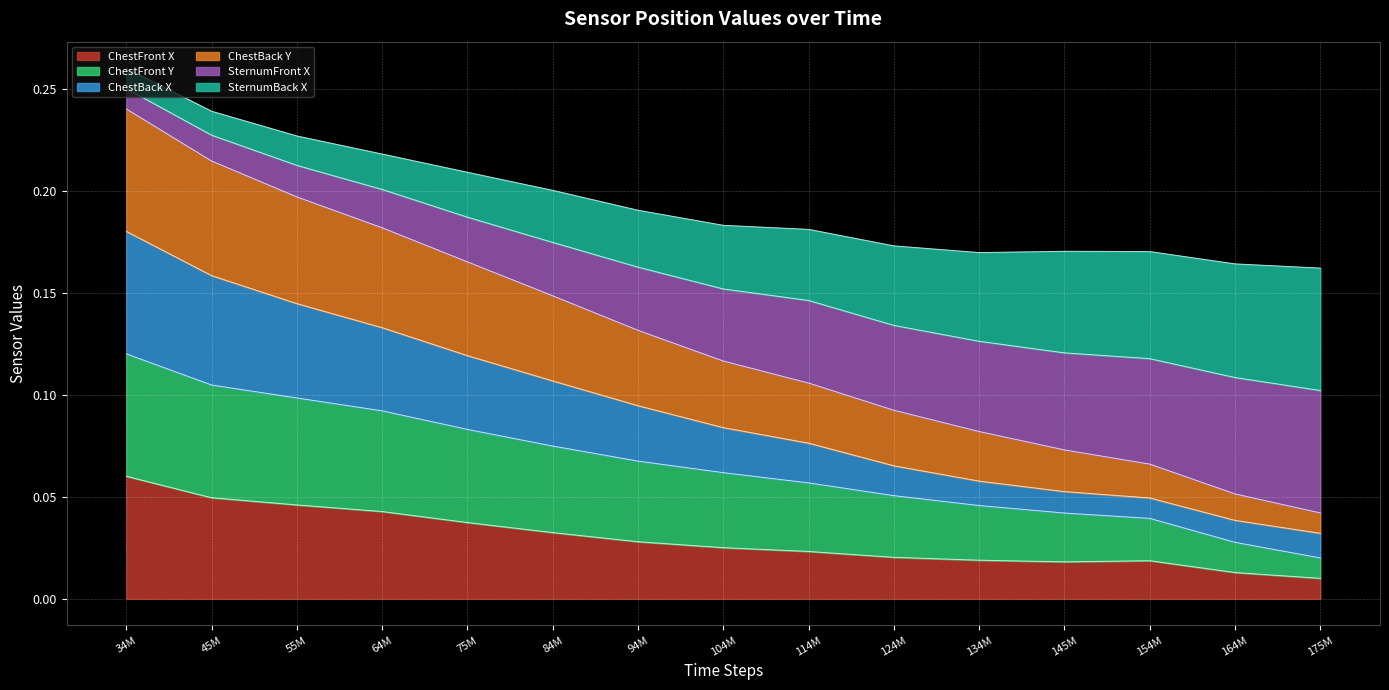

Which category has the highest value in the ChestFront X series?

34M